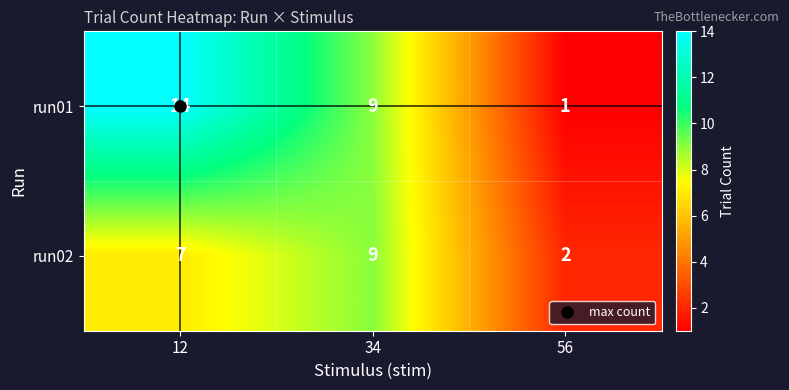

What is the difference between the maximum and minimum values in the run01 series?

13